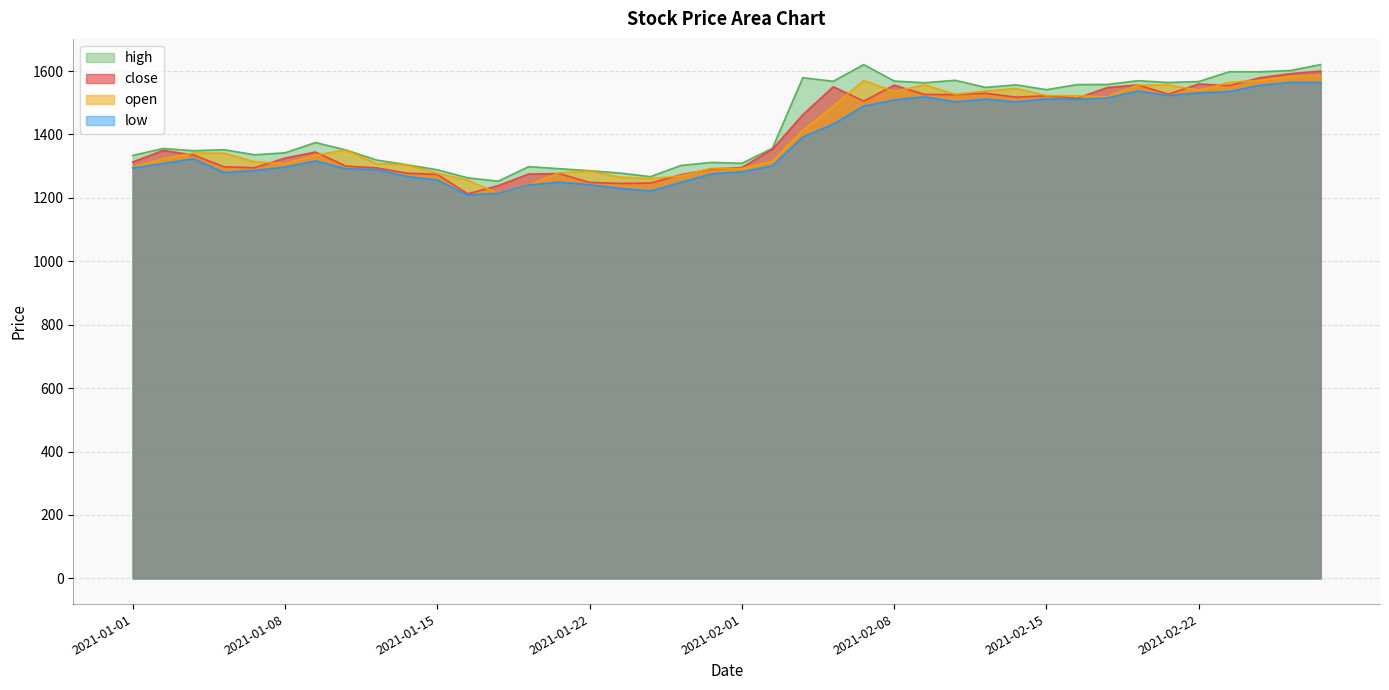

Between 2021-02-08 and 2021-02-18, which is larger?

2021-02-18